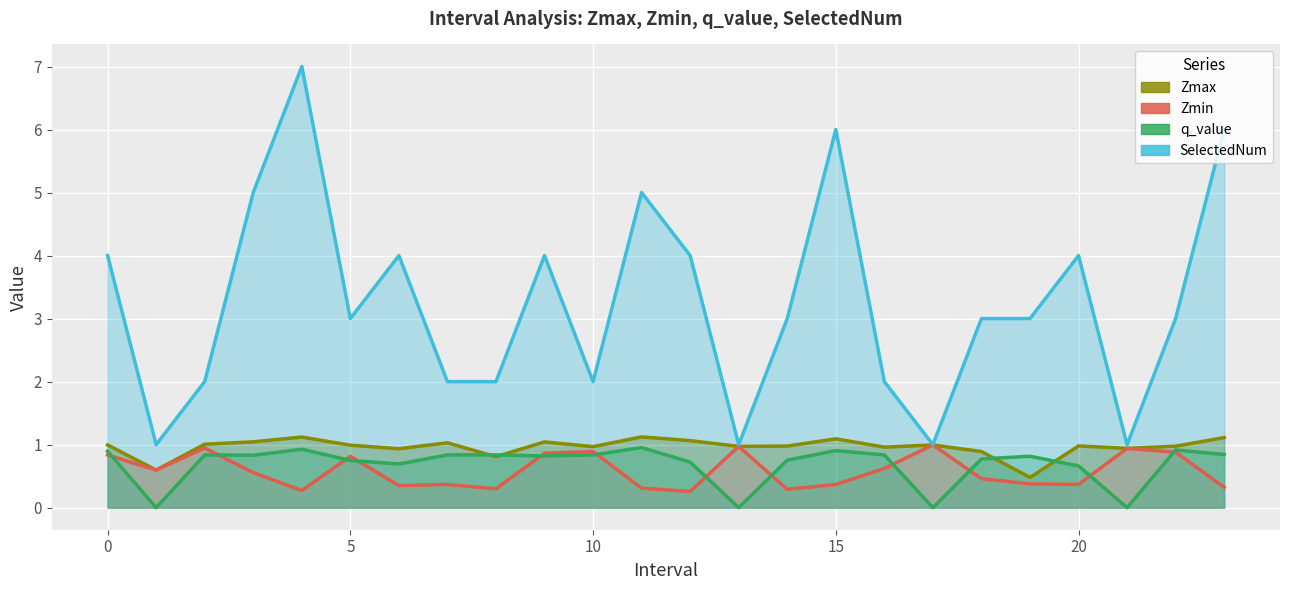

Reading left to right, list all the values displayed in this chart.

Zmax: 1.0	0.6	1.0	1.0	1.1	1.0	0.9	1.0	0.8	1.0	1.0	1.1	1.1	1.0	1.0	1.1	1.0	1.0	0.9	0.5	1.0	0.9	1.0	1.1
Zmin: 0.8	0.6	0.9	0.6	0.3	0.8	0.4	0.4	0.3	0.9	0.9	0.3	0.3	1.0	0.3	0.4	0.6	1.0	0.5	0.4	0.4	0.9	0.9	0.3
q_value: 0.9	0.0	0.8	0.8	0.9	0.7	0.7	0.8	0.8	0.8	0.8	1.0	0.7	0.0	0.8	0.9	0.8	0.0	0.8	0.8	0.7	0.0	0.9	0.8
SelectedNum: 4.0	1.0	2.0	5.0	7.0	3.0	4.0	2.0	2.0	4.0	2.0	5.0	4.0	1.0	3.0	6.0	2.0	1.0	3.0	3.0	4.0	1.0	3.0	6.0